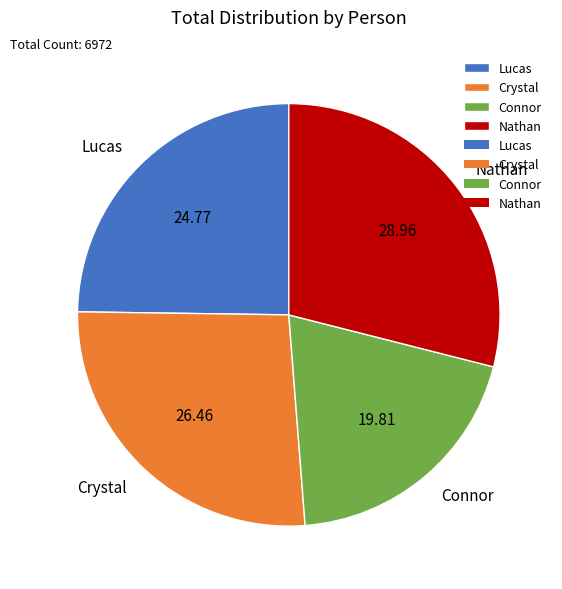

How many segments does this pie chart have?

4